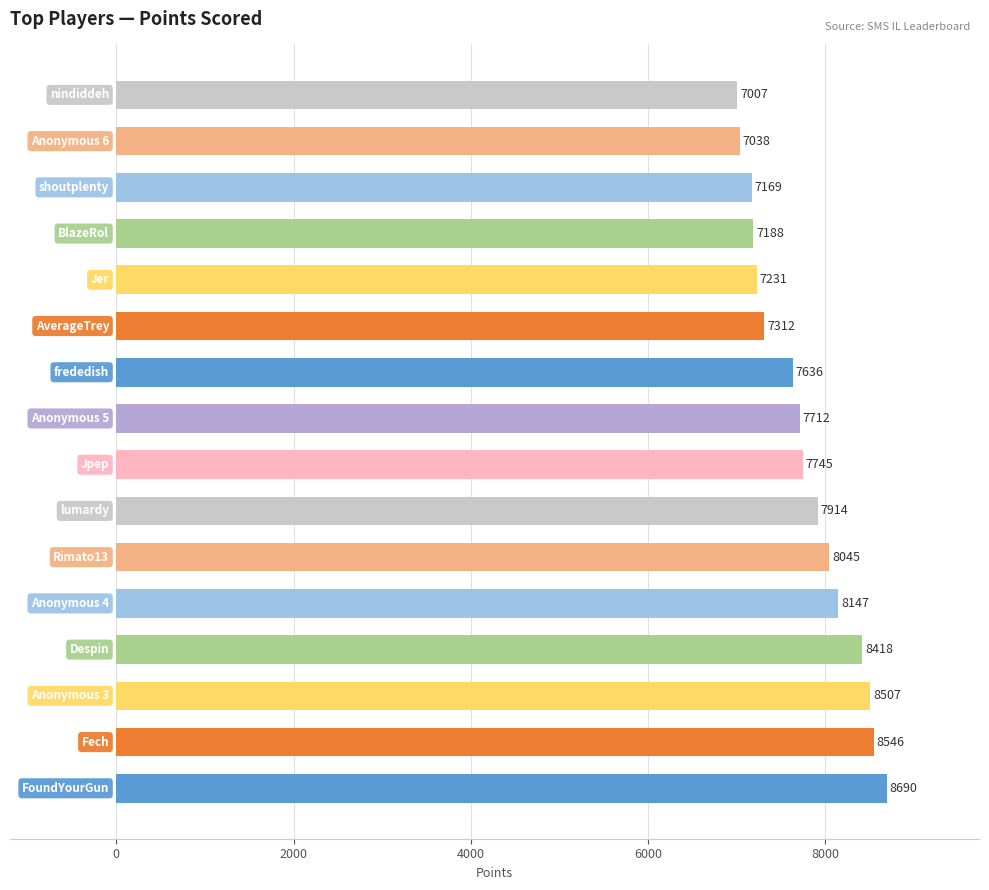

What is the difference between the maximum and minimum values?

1683